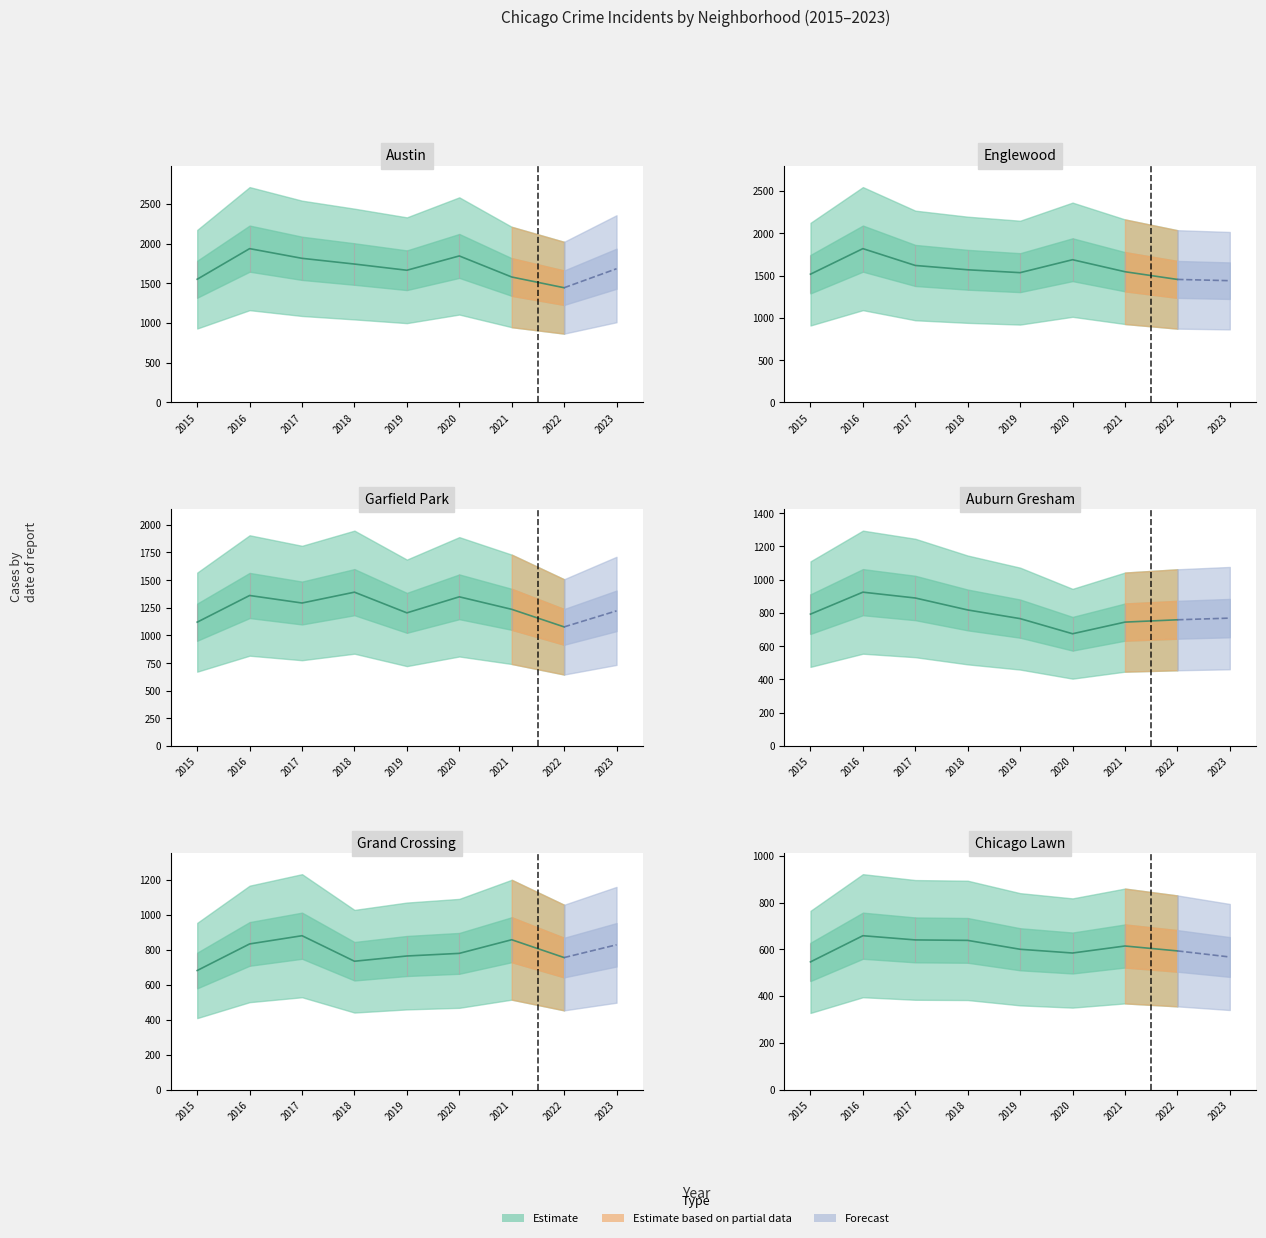

The value of Auburn Gresham at 5 is 173. True or false?

False